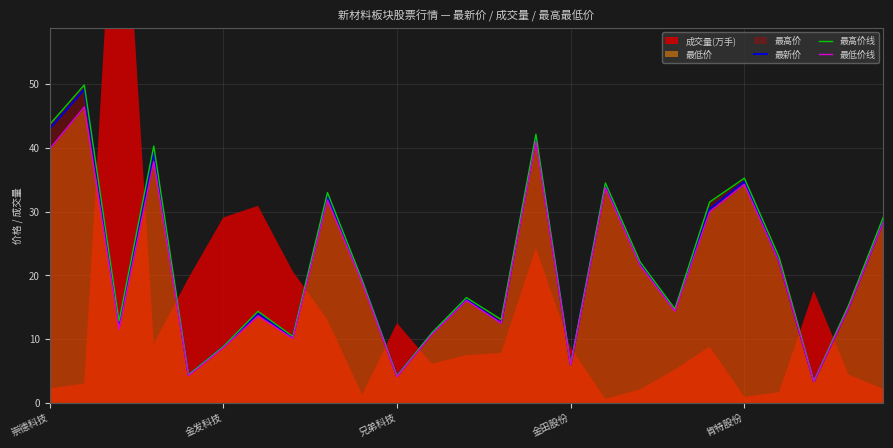

Rank the series at 24 from lowest to highest value.

最低价线, 最新价, 最高价线